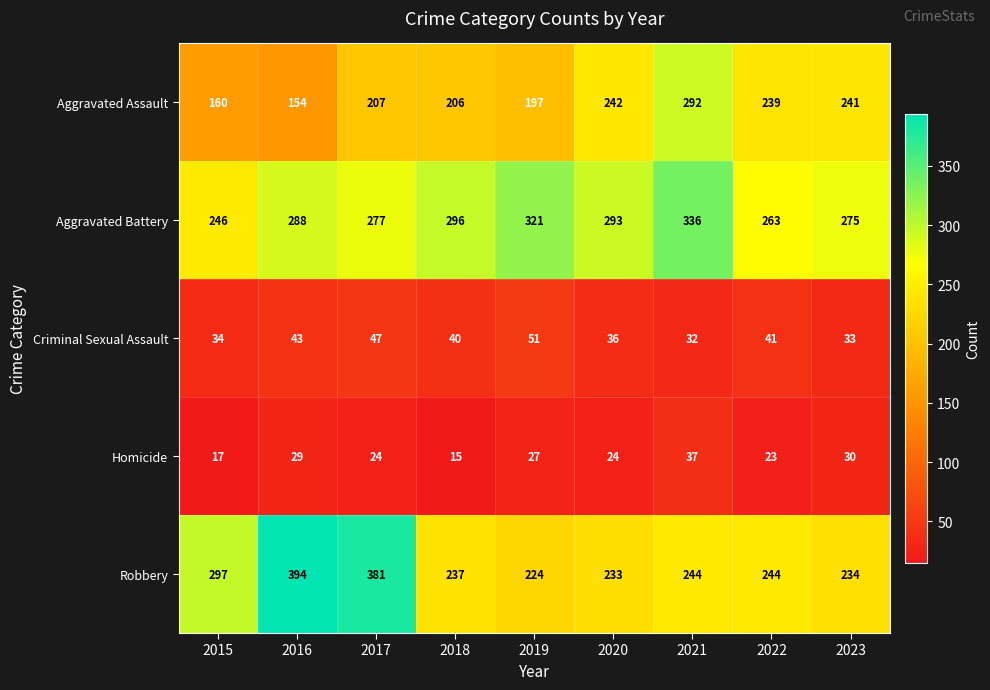

Which series has the largest total across all categories?

Aggravated Battery